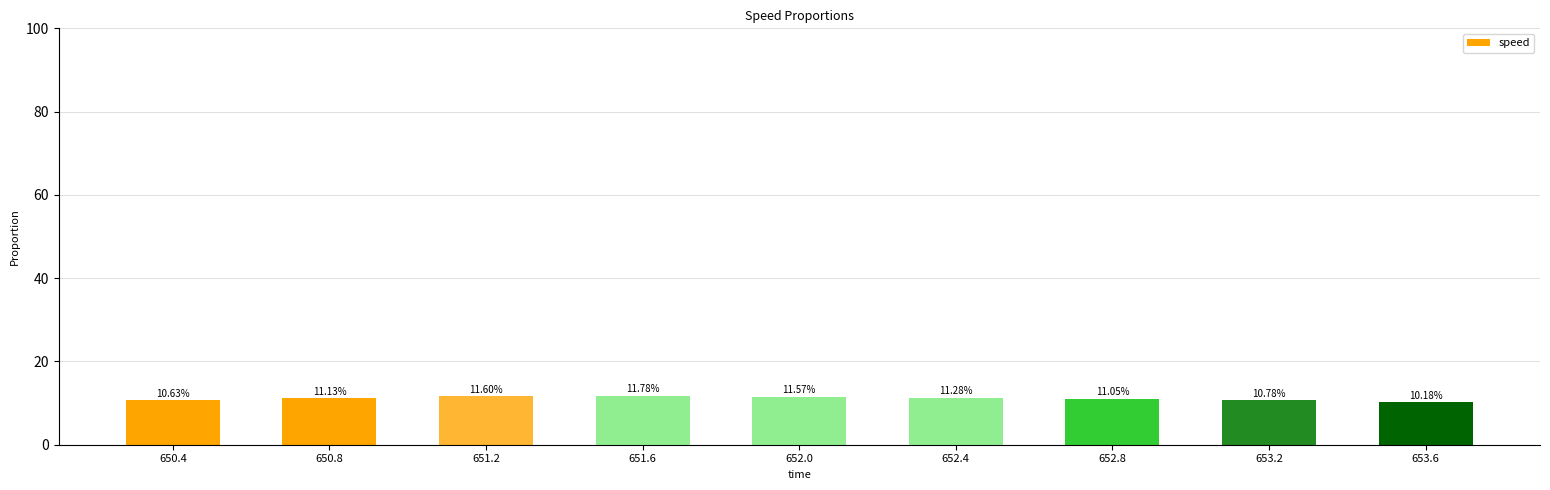

Does the chart contain any negative values?

No